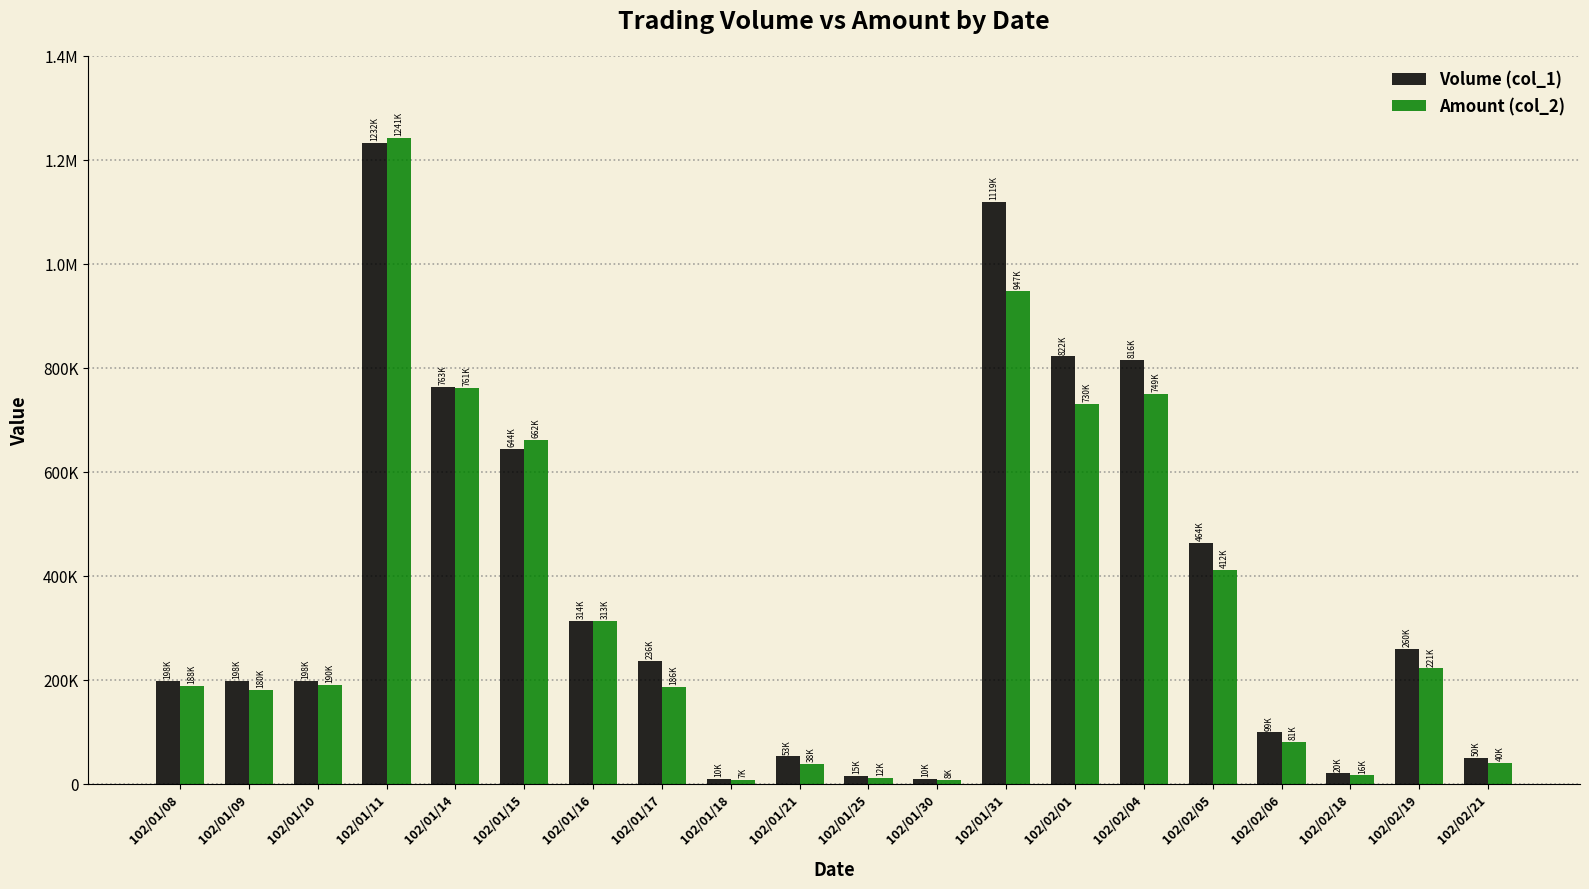

True or false: Amount (col_2) has a value of 69067 at 102/02/19.

False